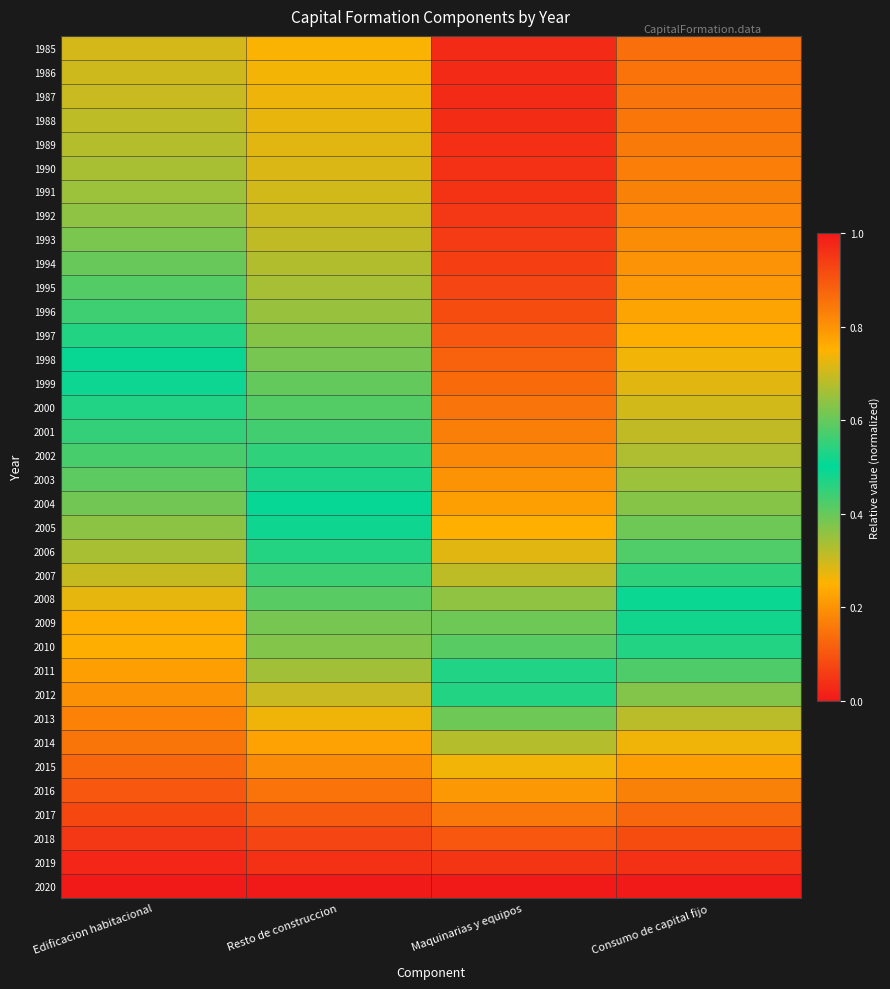

List the series in order of their peak value, lowest first.

1985, 1986, 1987, 1988, 1989, 1990, 1991, 1992, 1993, 1994, 1995, 1996, 1997, 1998, 1999, 2000, 2001, 2002, 2003, 2004, 2005, 2006, 2007, 2008, 2010, 2009, 2011, 2012, 2013, 2014, 2015, 2016, 2017, 2018, 2019, 2020